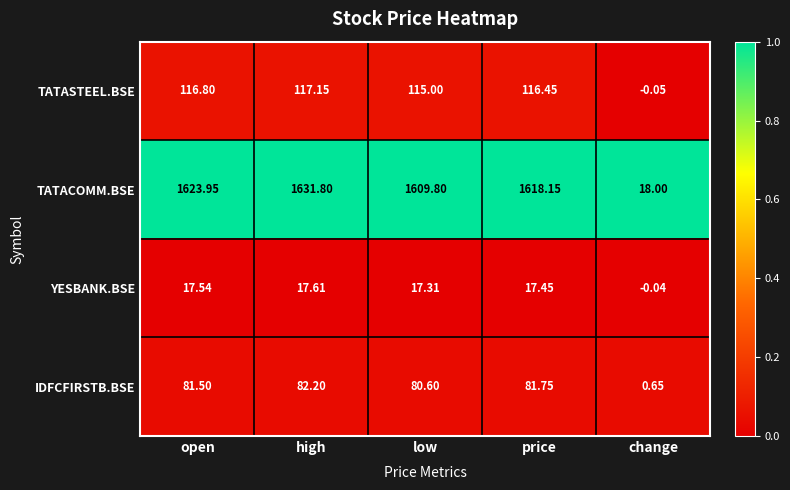

Which label corresponds to the largest value in the chart?

high